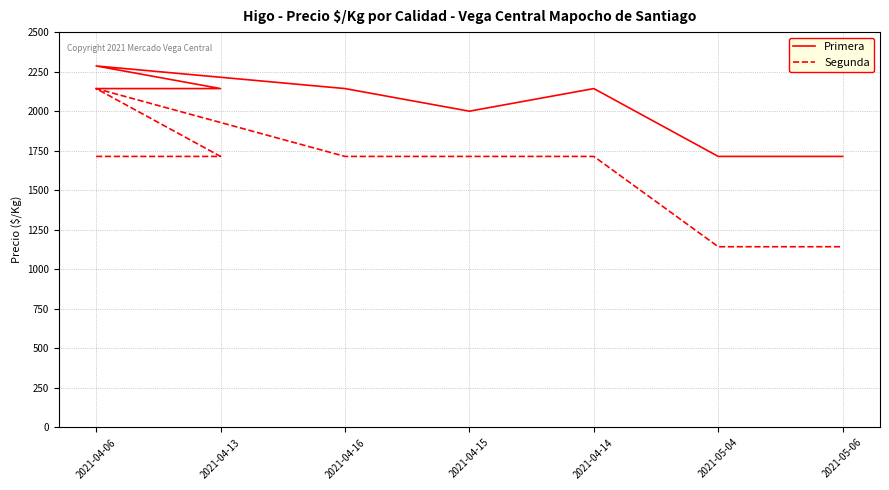

What is the sum of all Segunda values?

12999